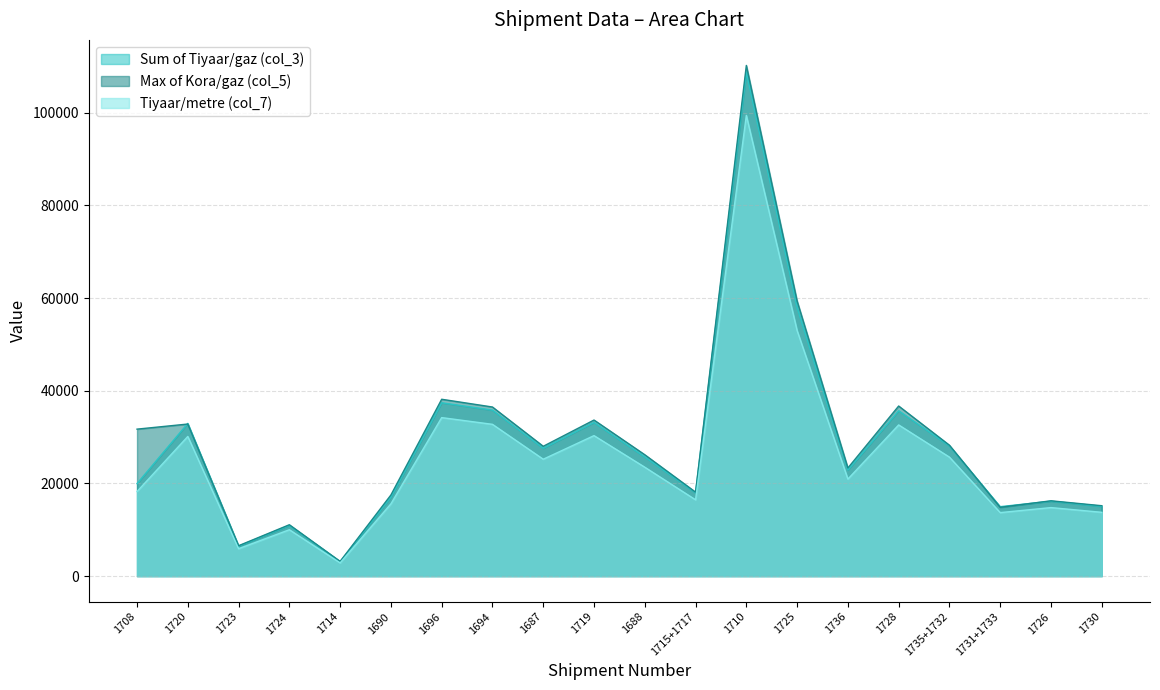

What are all the series names shown in the legend?

Sum of Tiyaar/gaz (col_3), Max of Kora/gaz (col_5), Tiyaar/metre (col_7)